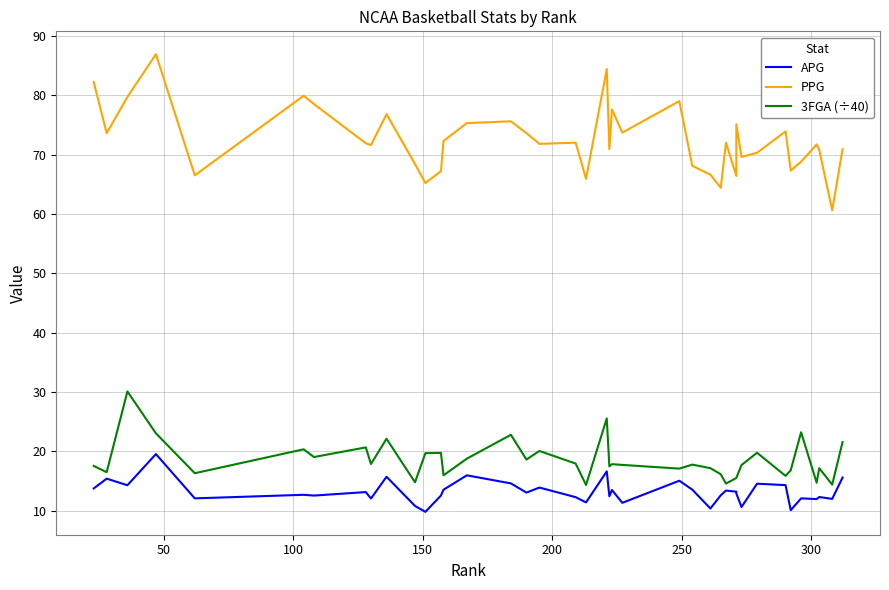

List the series in order of their peak value, lowest first.

APG, 3FGA (÷40), PPG